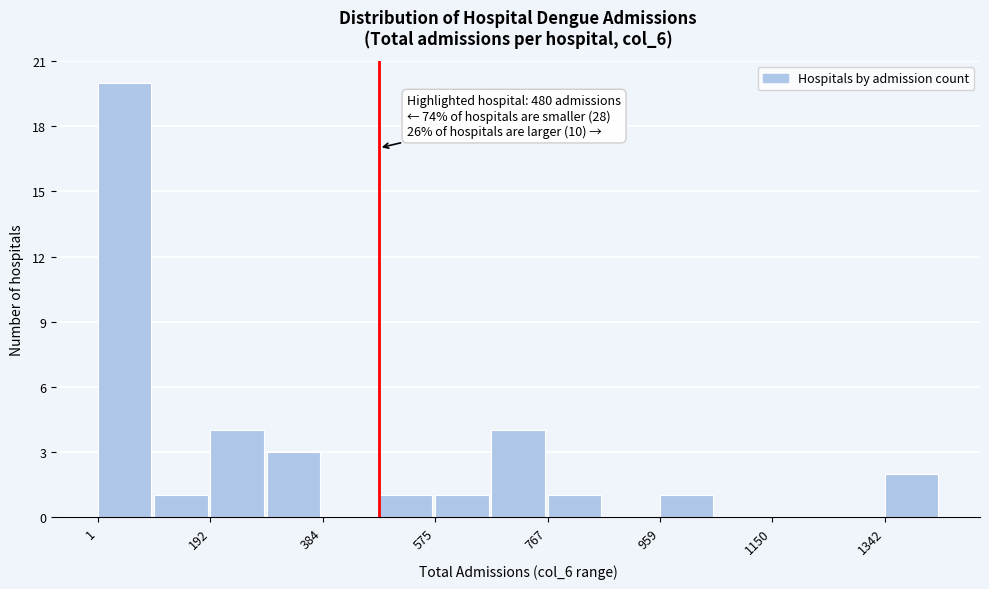

Over which range of the x-axis is the bar tallest?

0 to 100